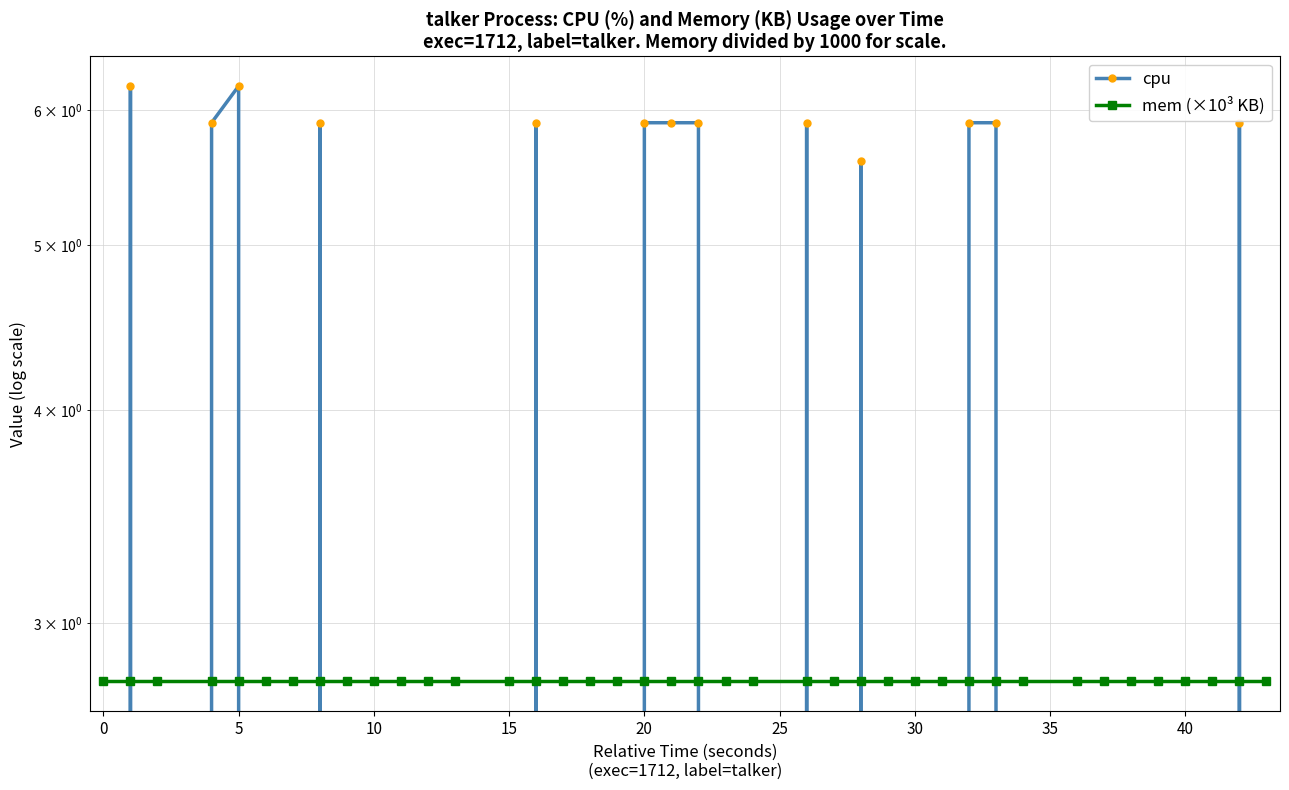

What is the greatest value displayed?

6.2